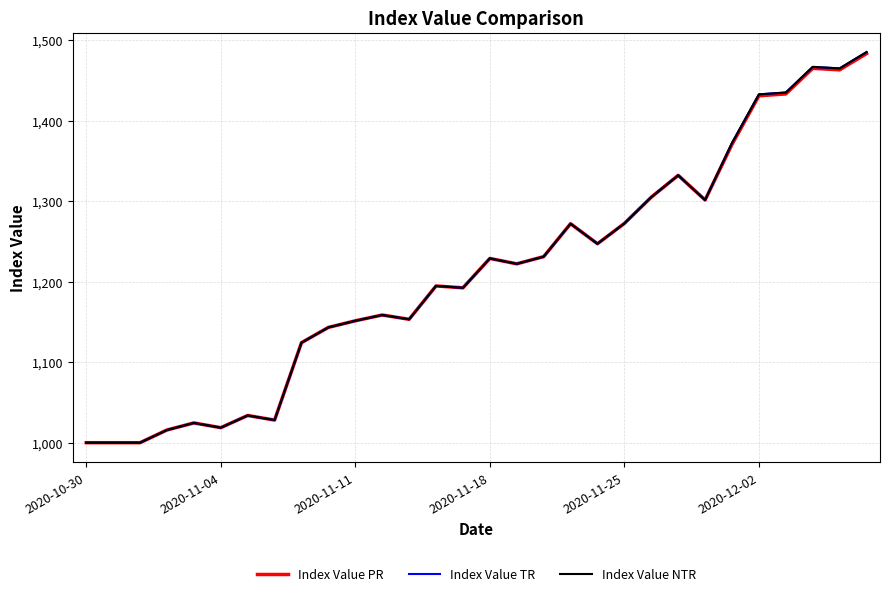

What is the average value of the Index Value TR series?

1210.3